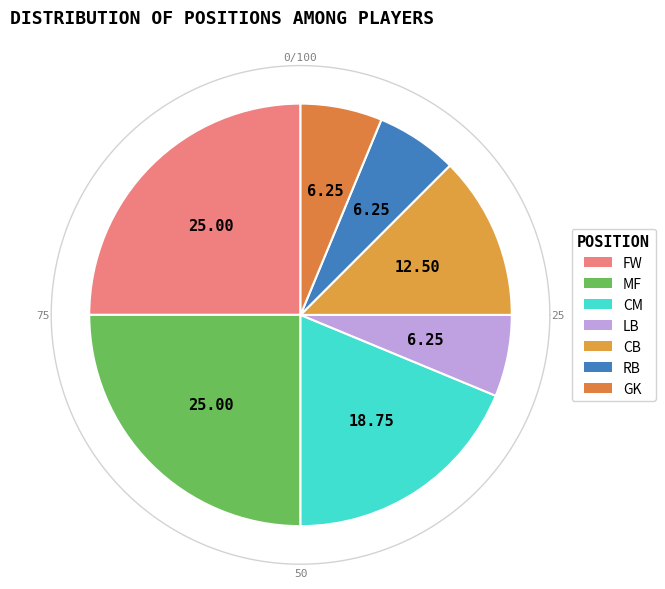

Which slice is the smallest?

LB